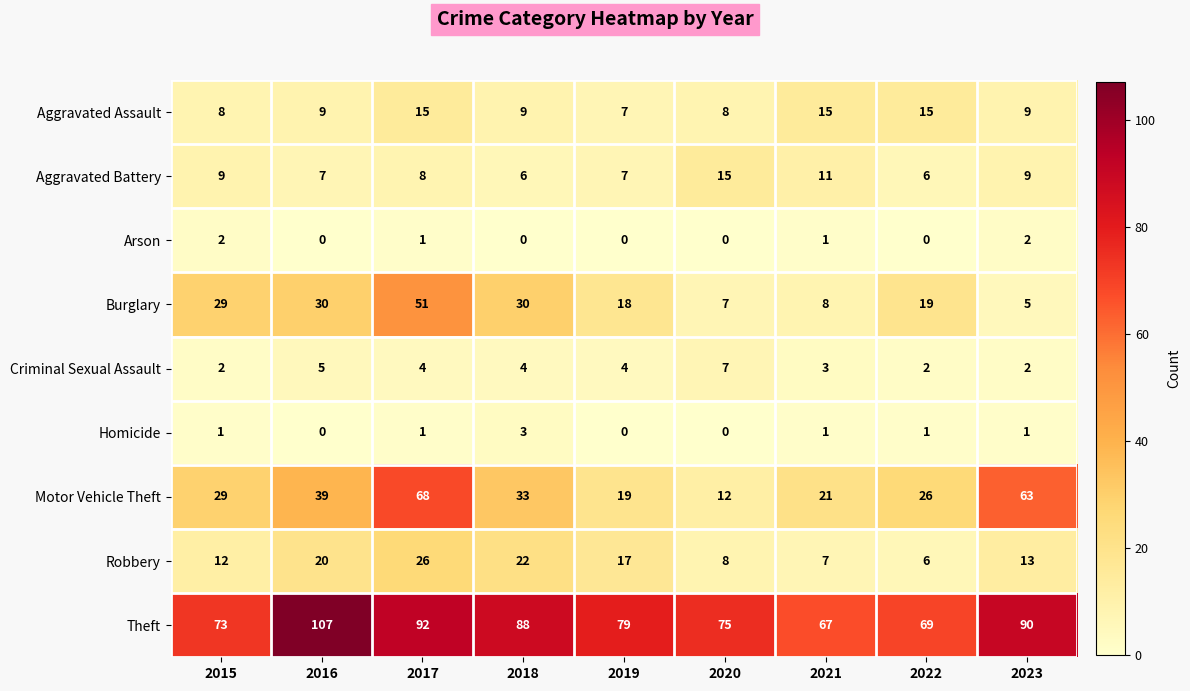

What is the average value of the Motor Vehicle Theft series?

34